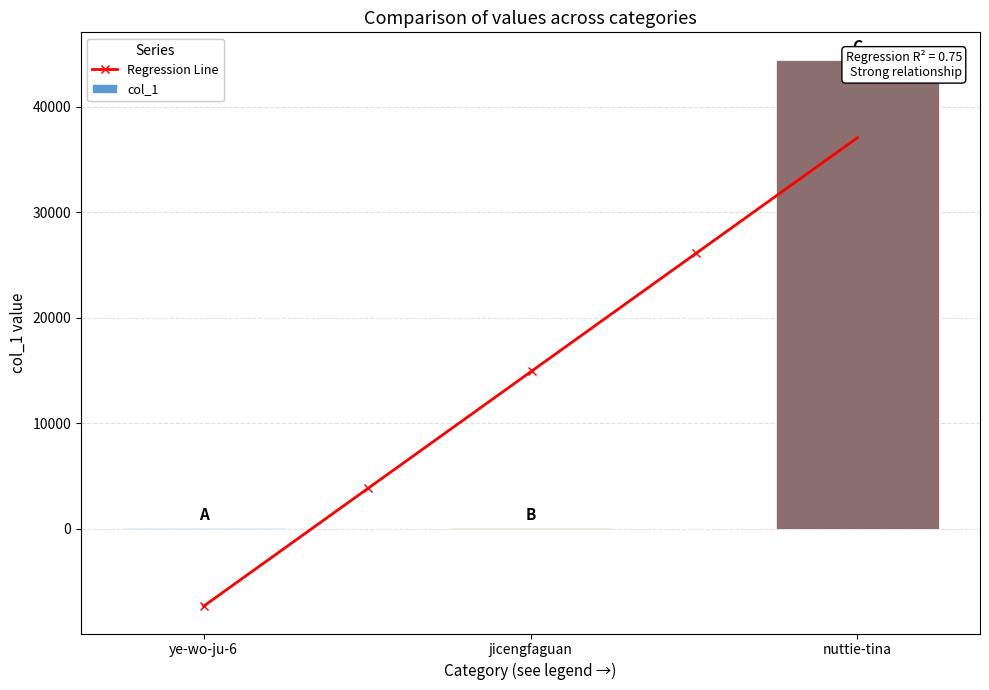

How many bars are there in total?

3